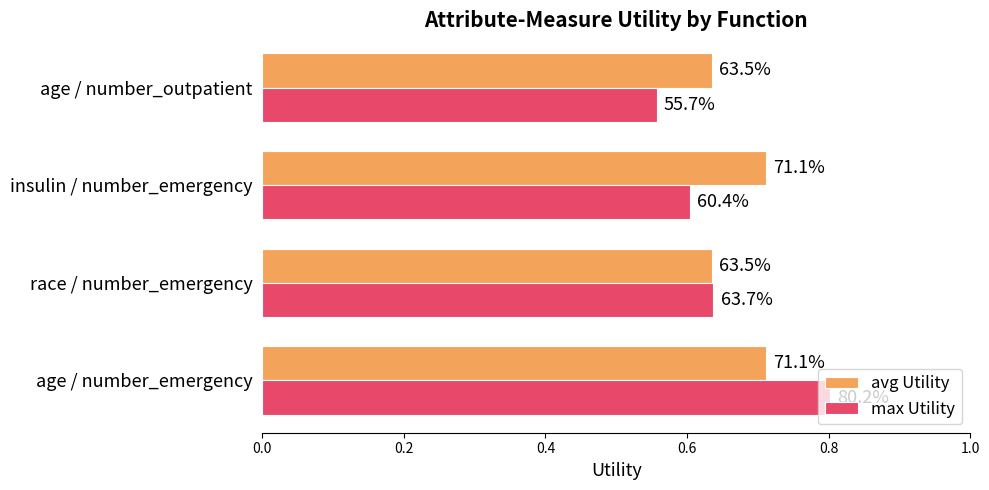

What are all the series names shown in the legend?

avg Utility, max Utility